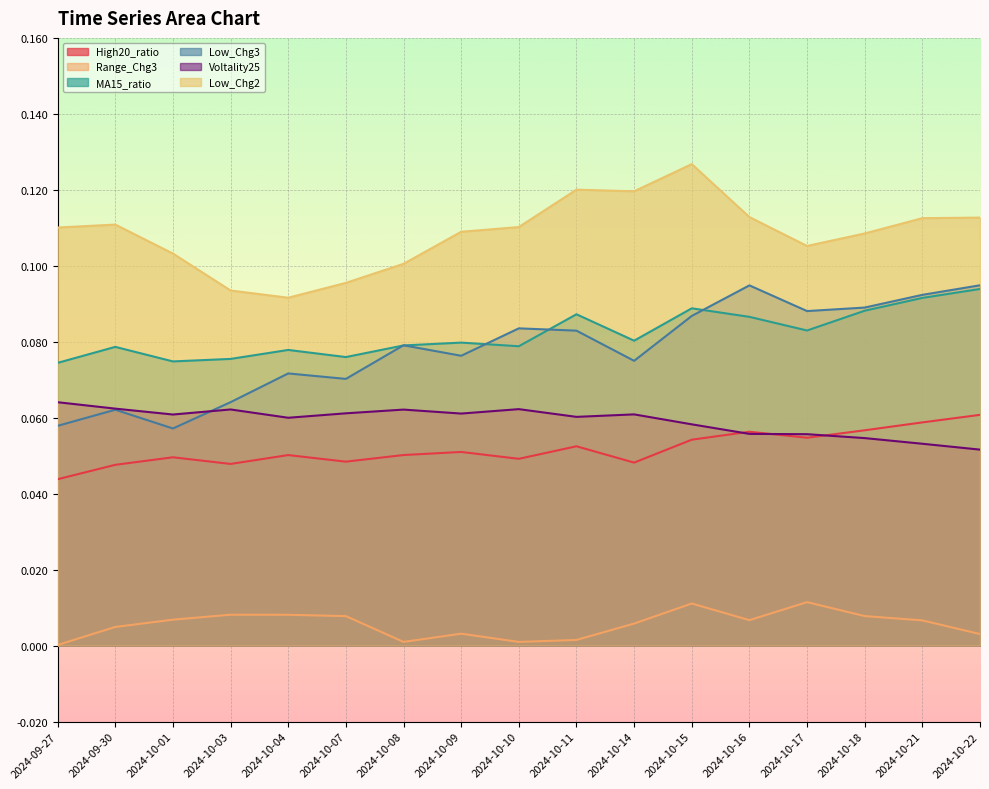

Which series has the largest range (max minus min)?

Low_Chg3